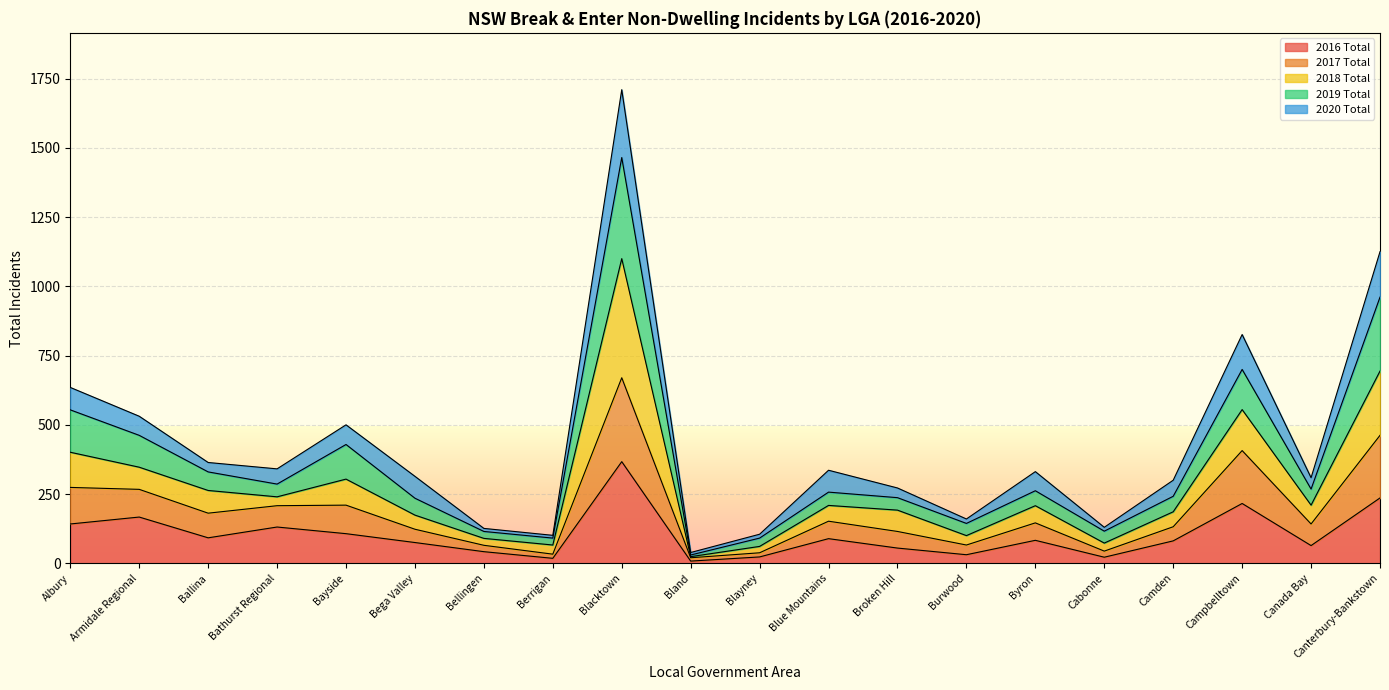

At which category is the sum across all series the highest?

Blacktown